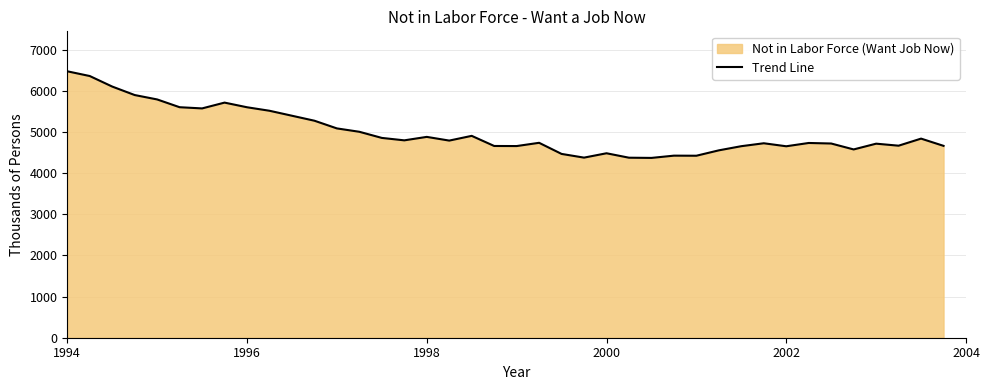

What is the maximum value shown in the chart?

6475